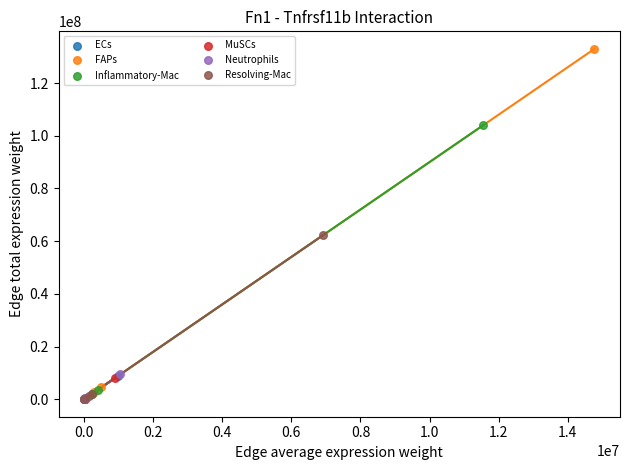

Which series reaches the maximum Y coordinate?

FAPs